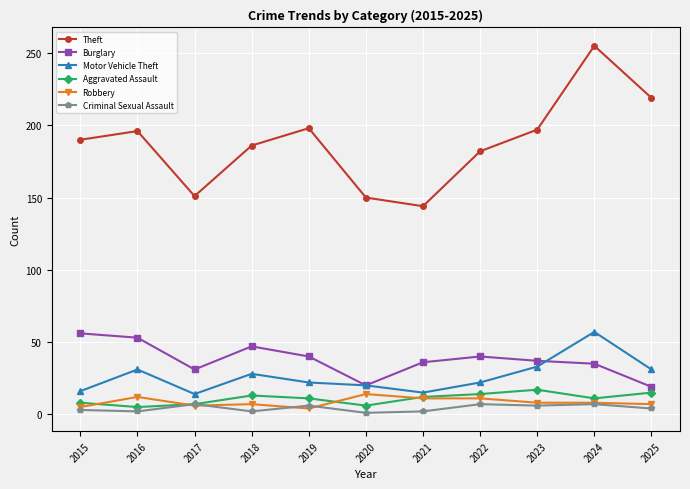

Where is the first local maximum for Theft?

2016